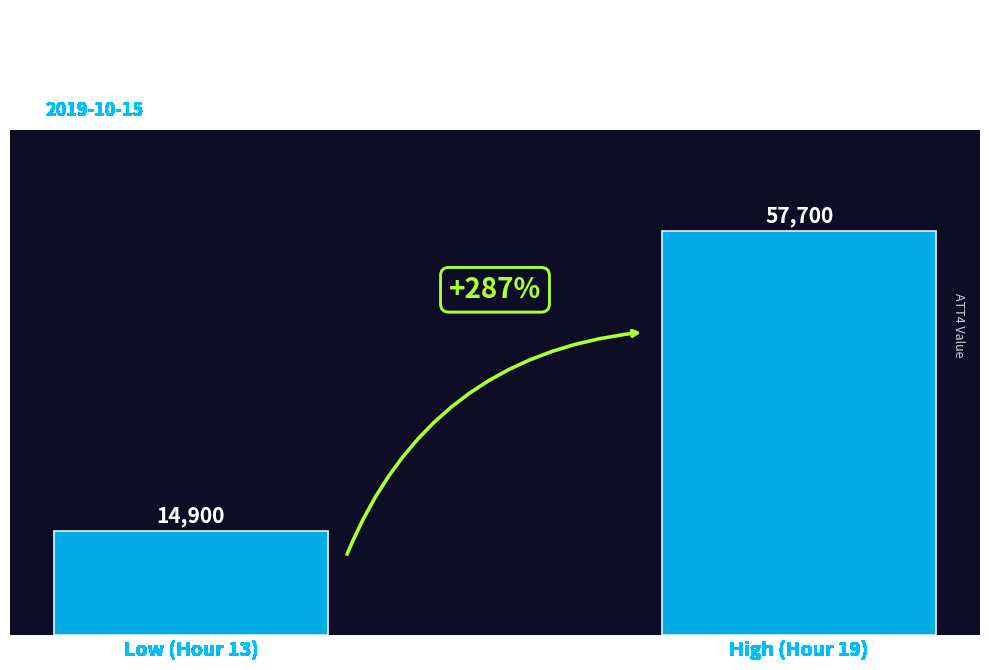

Reading right to left, transcribe all the data shown in this chart.

High (Hour 19)=57700	Low (Hour 13)=14900